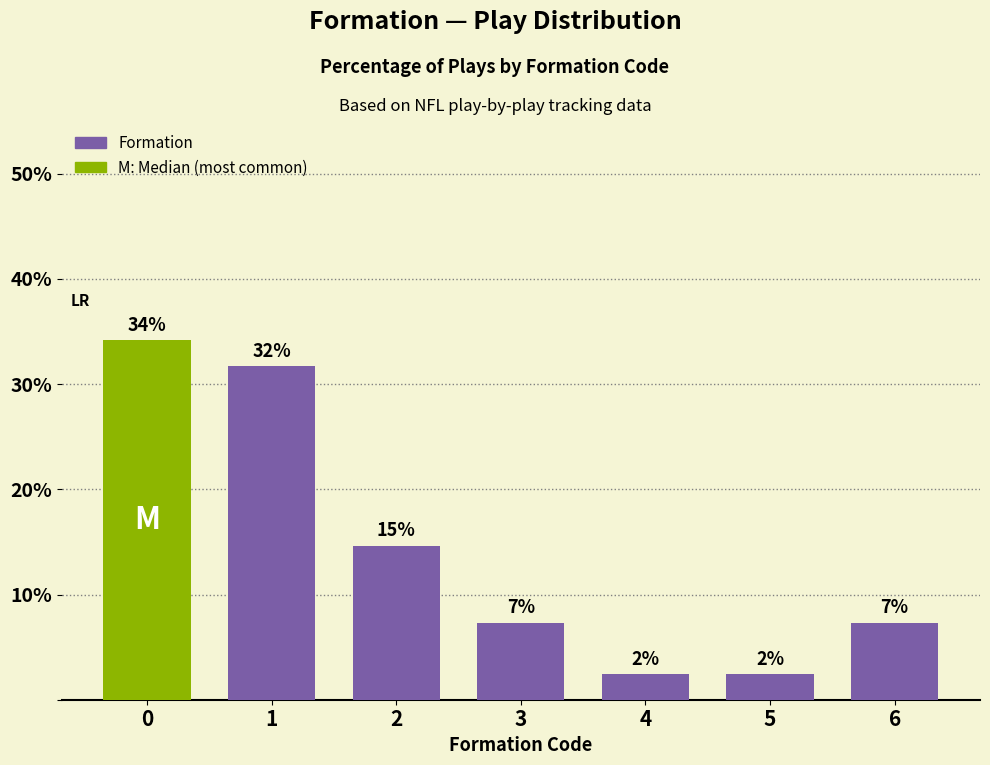

At which label is the value closest to 18?

2